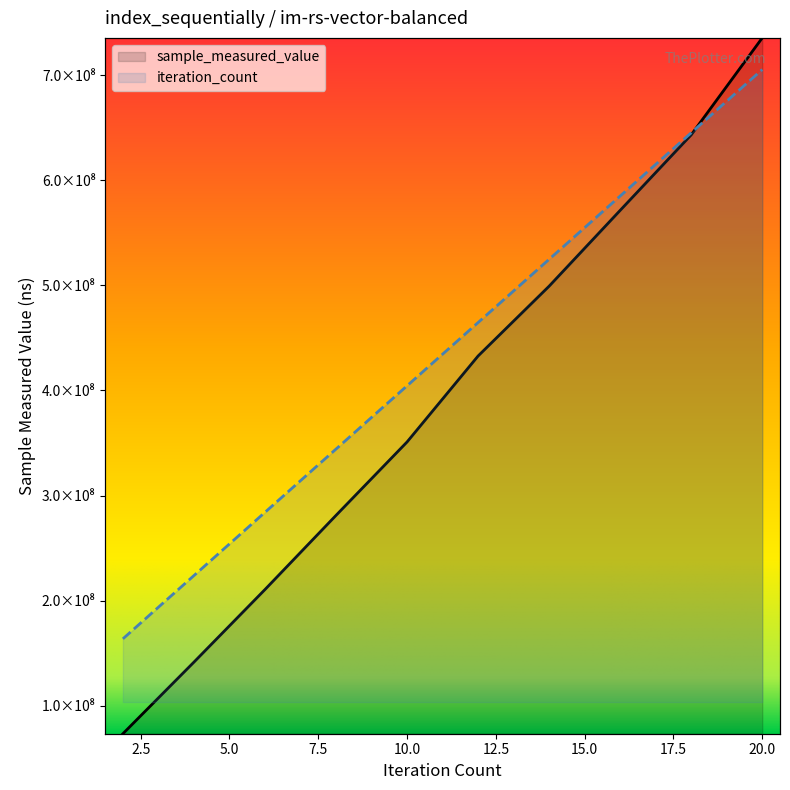

What is the minimum value for sample_measured_value?

73511600.0